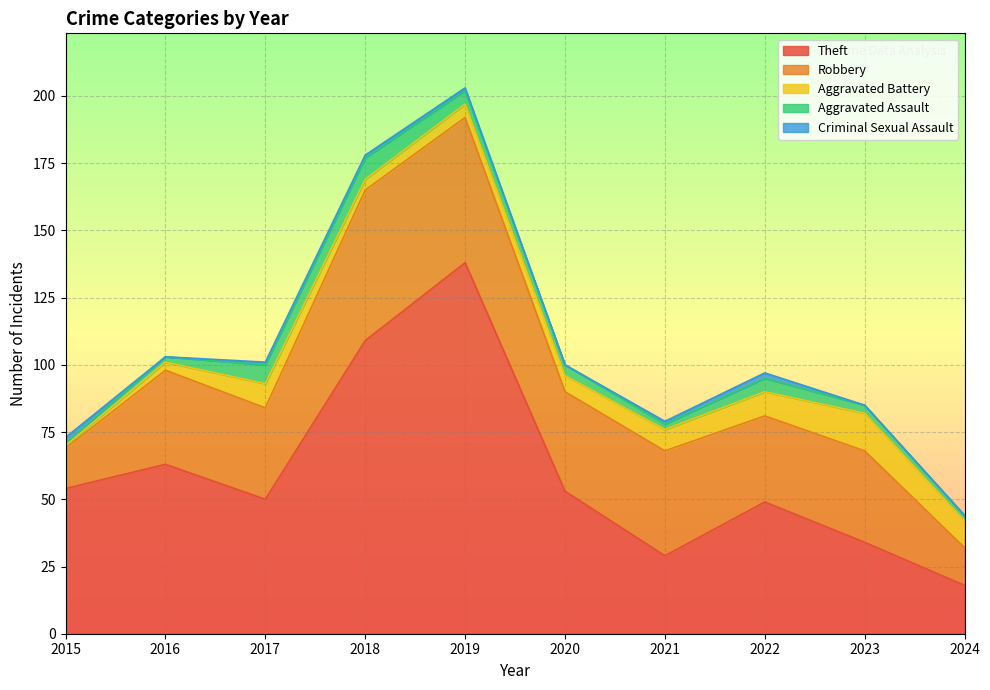

The value of Theft at 2019 is 214. True or false?

False